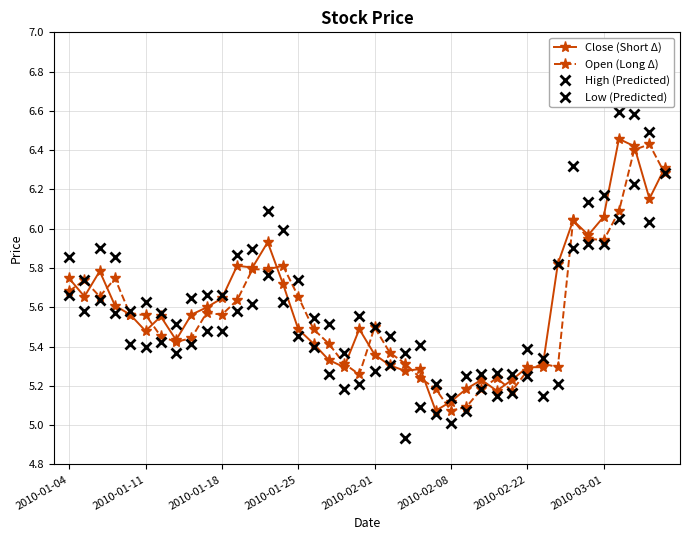

Reading left to right, list all the values displayed in this chart.

Close (Short Δ): 5.7	5.7	5.8	5.6	5.6	5.5	5.6	5.4	5.6	5.6	5.6	5.8	5.8	5.9	5.7	5.5	5.4	5.3	5.3	5.5	5.4	5.3	5.3	5.3	5.1	5.1	5.2	5.2	5.2	5.2	5.3	5.3	5.8	6.0	6.0	6.1	6.5	6.4	6.2	6.3
Open (Long Δ): 5.7	5.7	5.7	5.7	5.6	5.6	5.5	5.4	5.4	5.6	5.6	5.6	5.8	5.8	5.8	5.7	5.5	5.4	5.3	5.3	5.5	5.4	5.3	5.2	5.2	5.1	5.1	5.2	5.2	5.2	5.3	5.3	5.3	6.0	6.0	5.9	6.1	6.4	6.4	6.3
High (Predicted): 5.9	5.7	5.9	5.9	5.6	5.6	5.6	5.5	5.6	5.7	5.7	5.9	5.9	6.1	6.0	5.7	5.5	5.5	5.4	5.6	5.5	5.5	5.4	5.4	5.2	5.1	5.2	5.3	5.3	5.3	5.4	5.3	5.8	6.3	6.1	6.2	6.6	6.6	6.5	6.8
Low (Predicted): 5.7	5.6	5.6	5.6	5.4	5.4	5.4	5.4	5.4	5.5	5.5	5.6	5.6	5.8	5.6	5.5	5.4	5.3	5.2	5.2	5.3	5.3	4.9	5.1	5.1	5.0	5.1	5.2	5.1	5.2	5.2	5.1	5.2	5.9	5.9	5.9	6.1	6.2	6.0	6.3